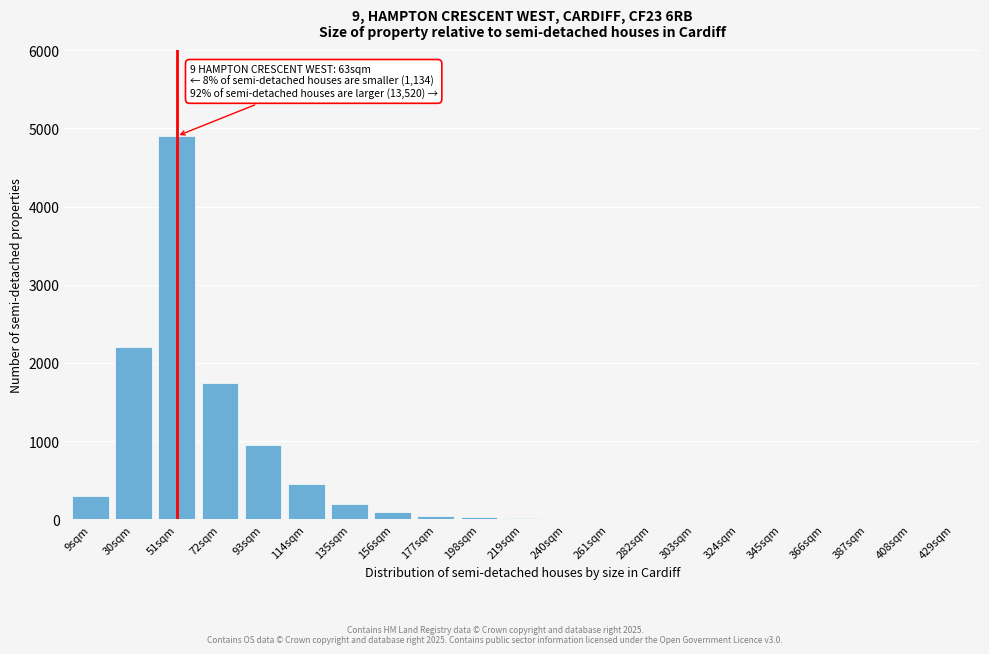

The value at 429sqm is -2222. True or false?

False